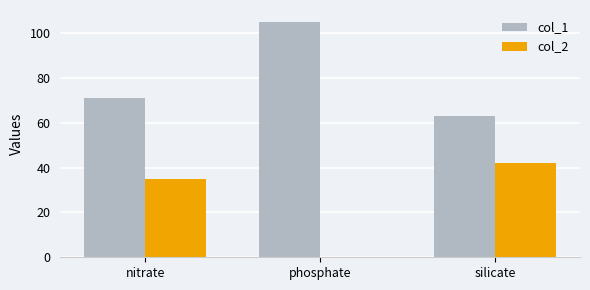

Which series has the largest total across all categories?

col_1